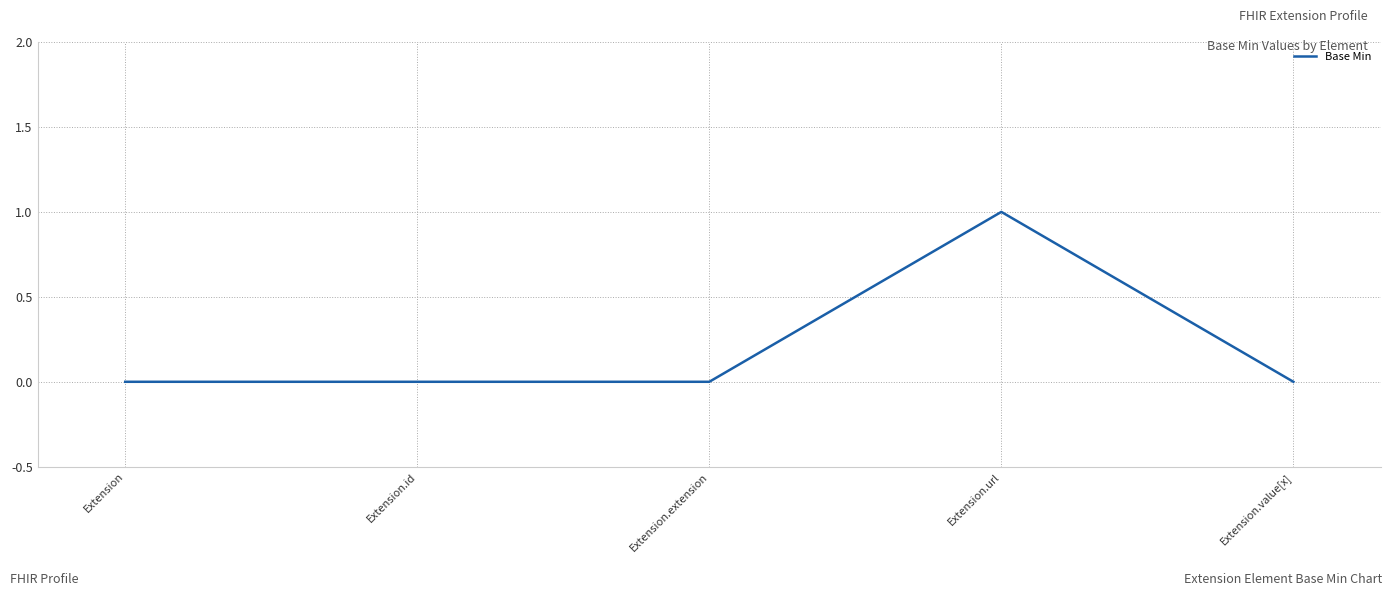

Which category has the highest value across all series?

Extension.url